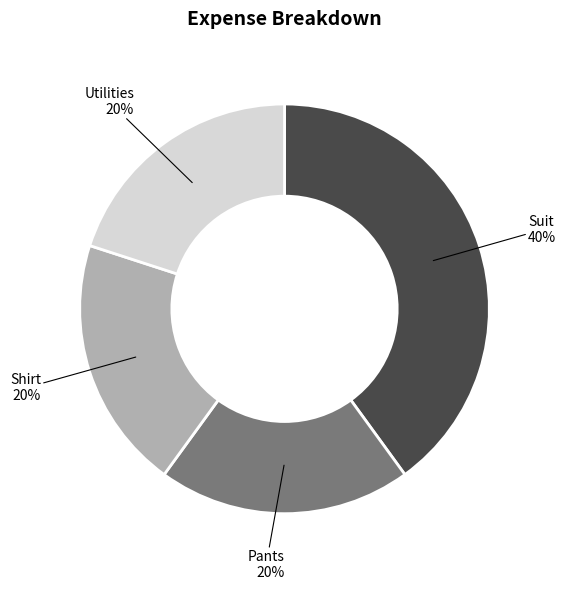

Is it true that Pants is 10% of the pie?

False